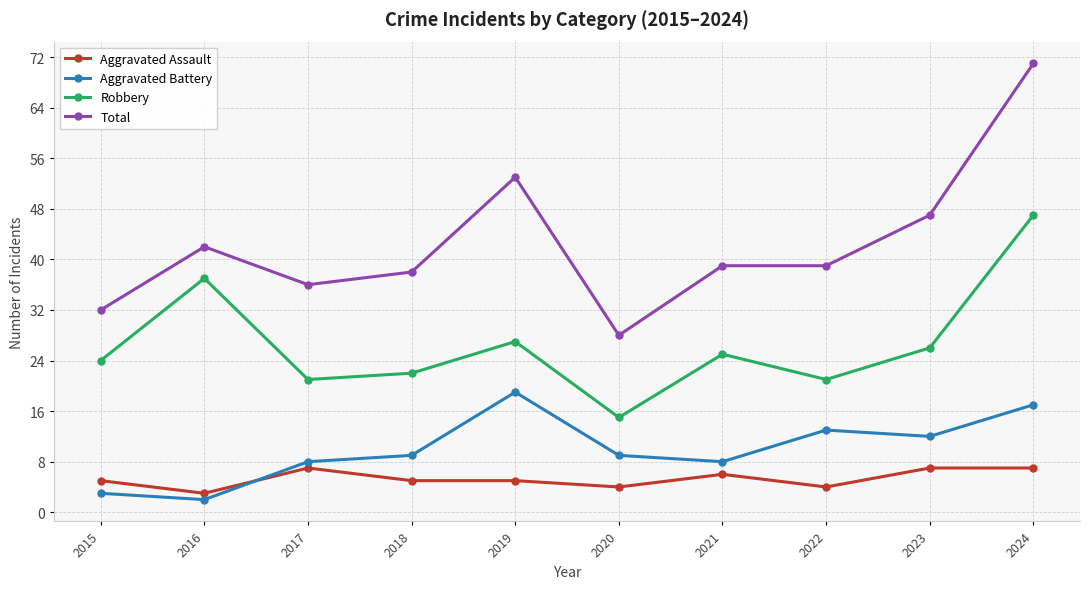

Does the chart display data point markers on the line(s)?

Yes